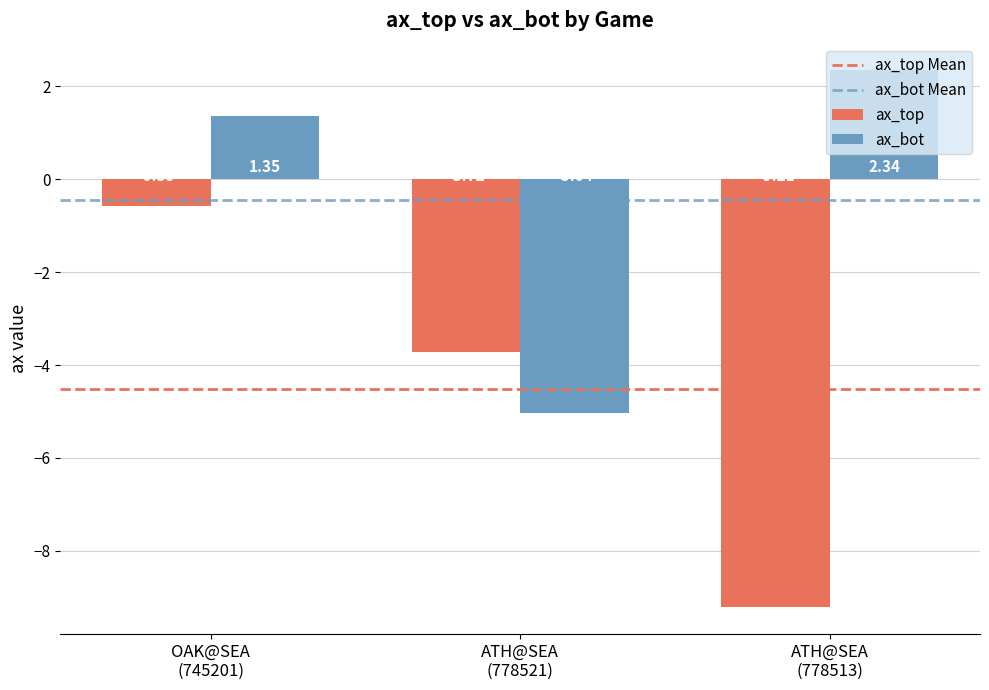

What position from the left is OAK@SEA
(745201)?

1